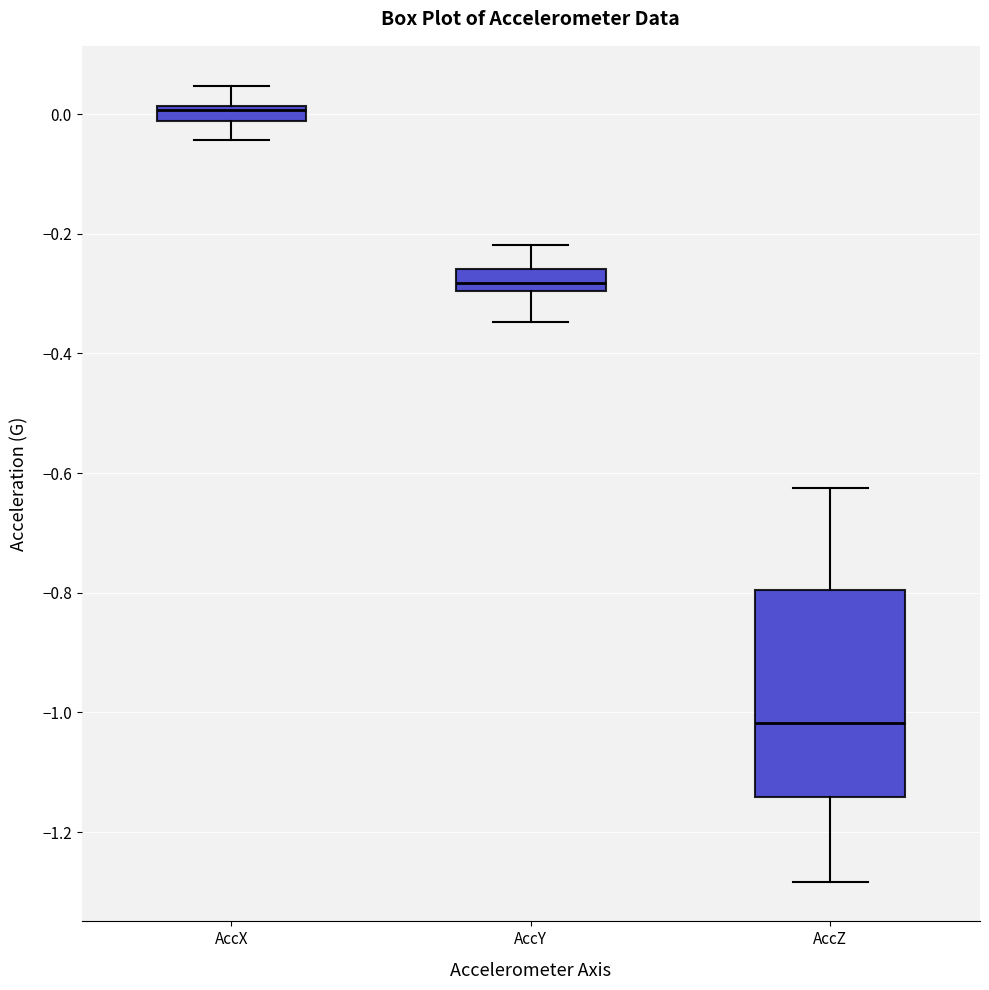

Which box has the highest median line?

AccX